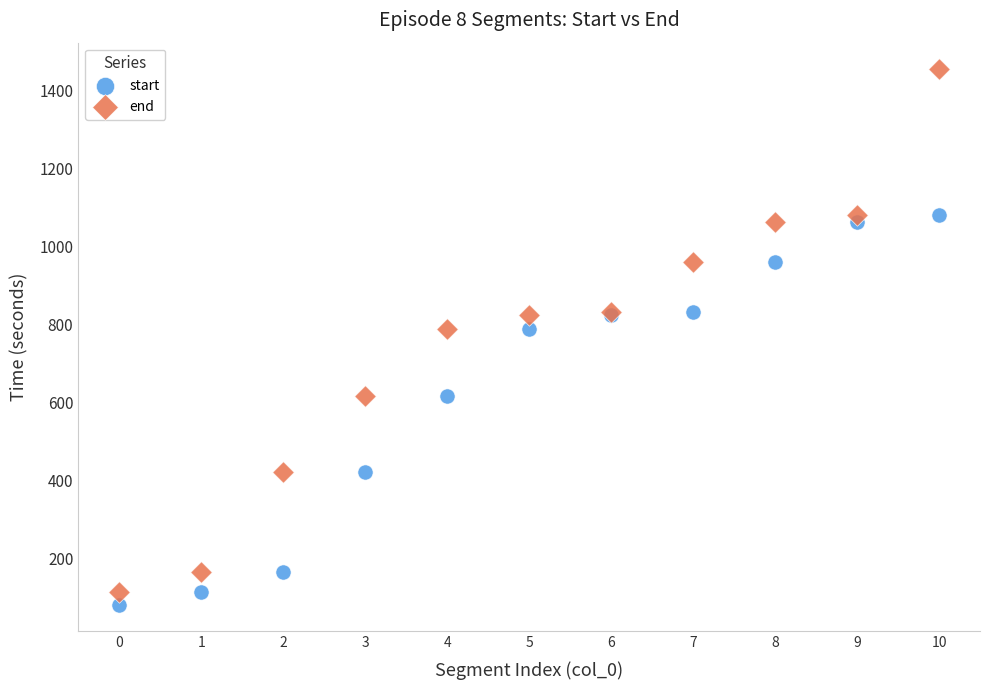

Which series contains the highest Y value?

end